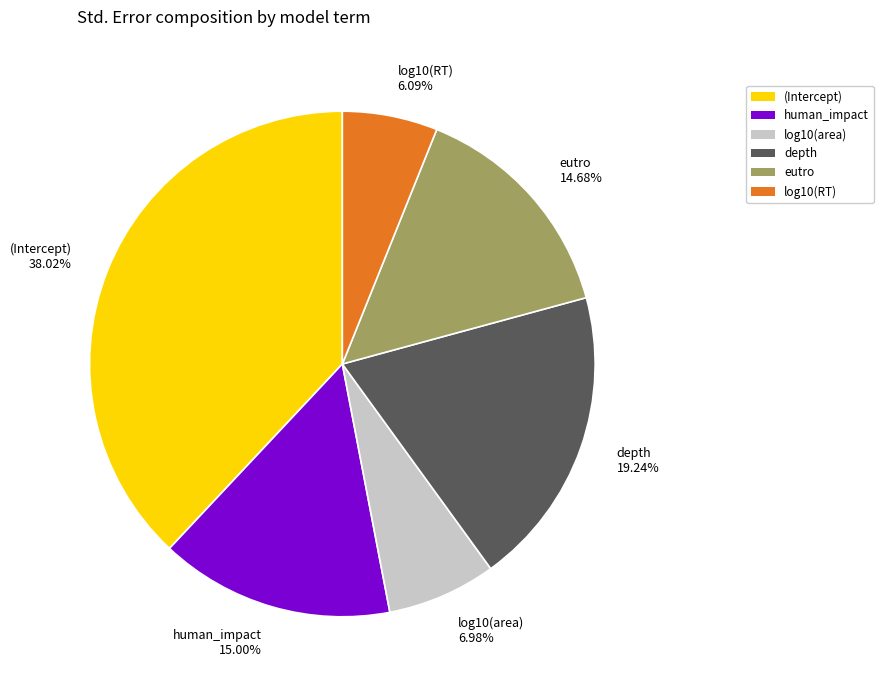

Which slice is the smallest?

log10(RT)